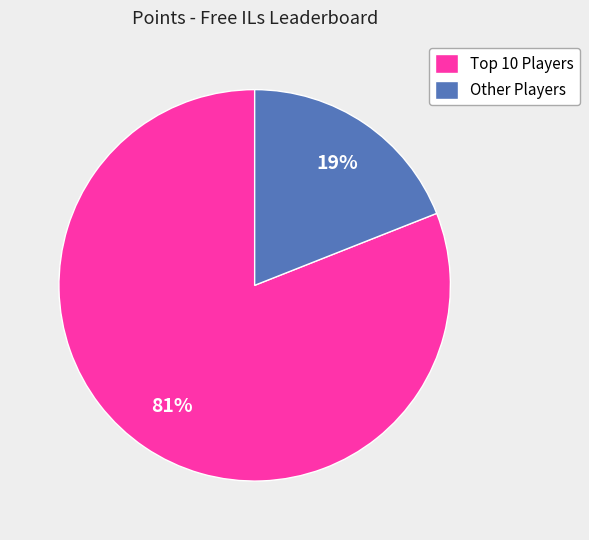

To the nearest percent, what percentage of the pie is Other Players?

19%